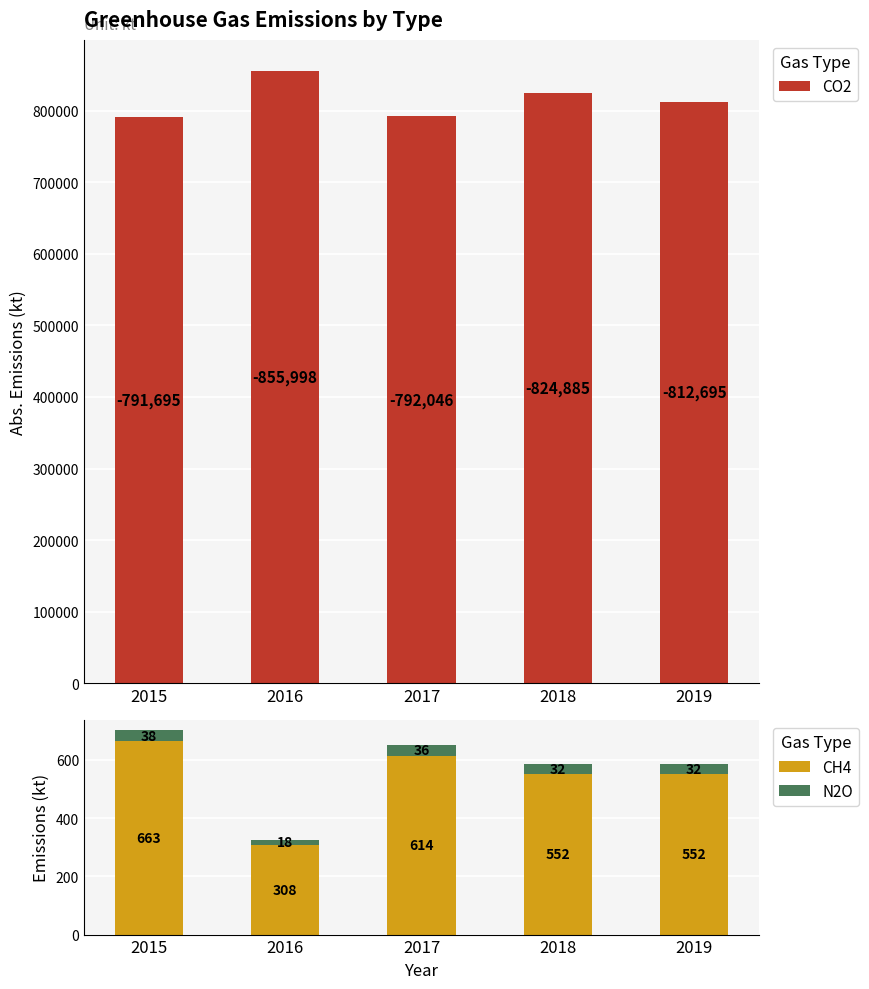

Reading left to right, transcribe all the data shown in this chart.

CO2: 2015=791695	2016=855998	2017=792046	2018=824885	2019=812695
CH4: 2015=663	2016=308	2017=614	2018=552	2019=552
N2O: 2015=38	2016=18	2017=36	2018=32	2019=32